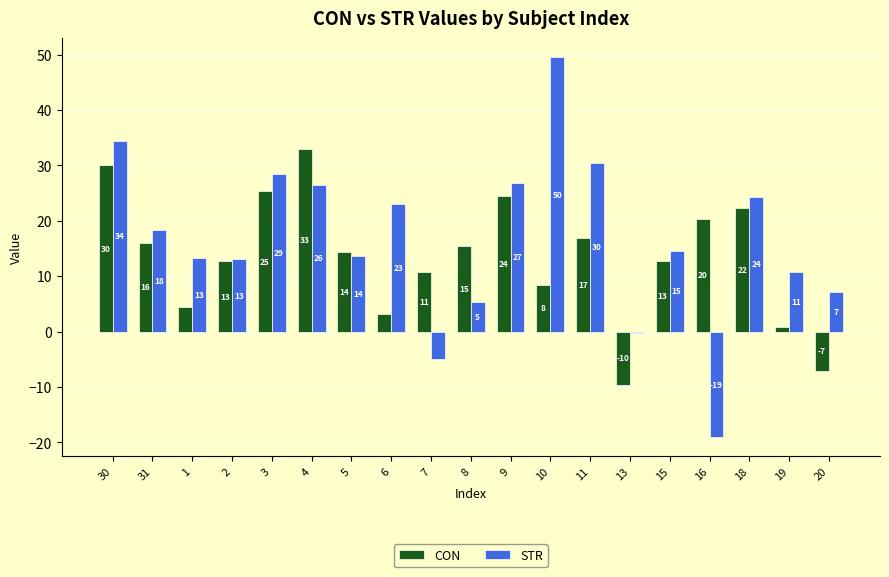

What are all the series names shown in the legend?

CON, STR